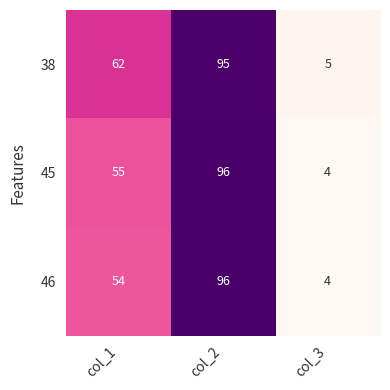

Where is 38 nearest to the value 50?

col_1